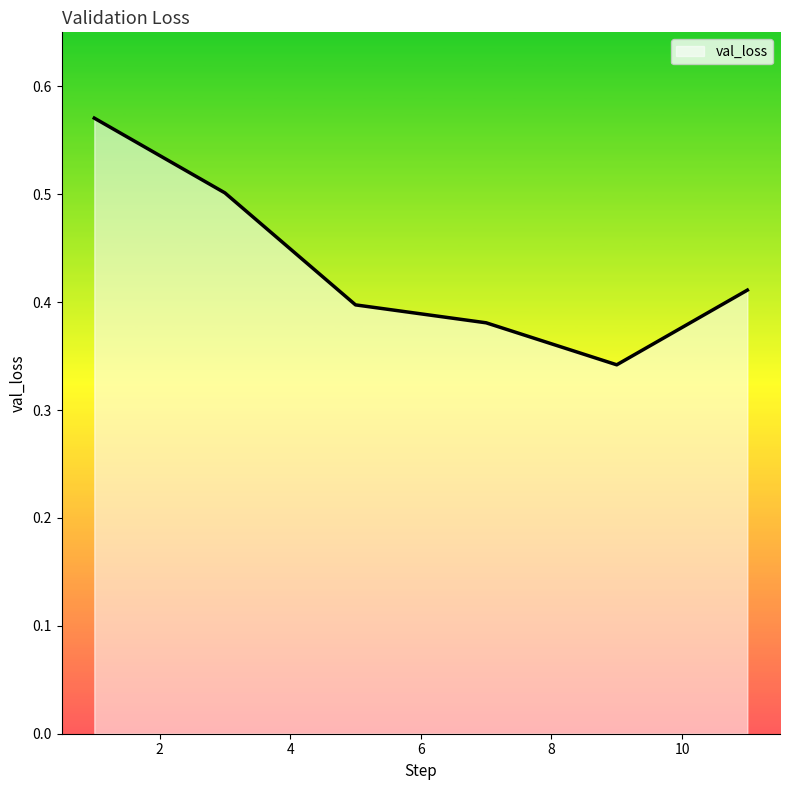

True or false: there are more than 1 points higher than both neighbors.

False